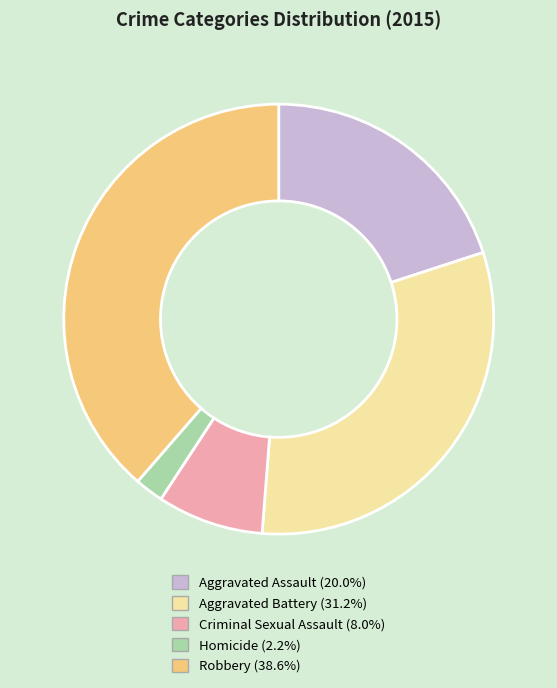

Is it true that Robbery is 52% of the pie?

False